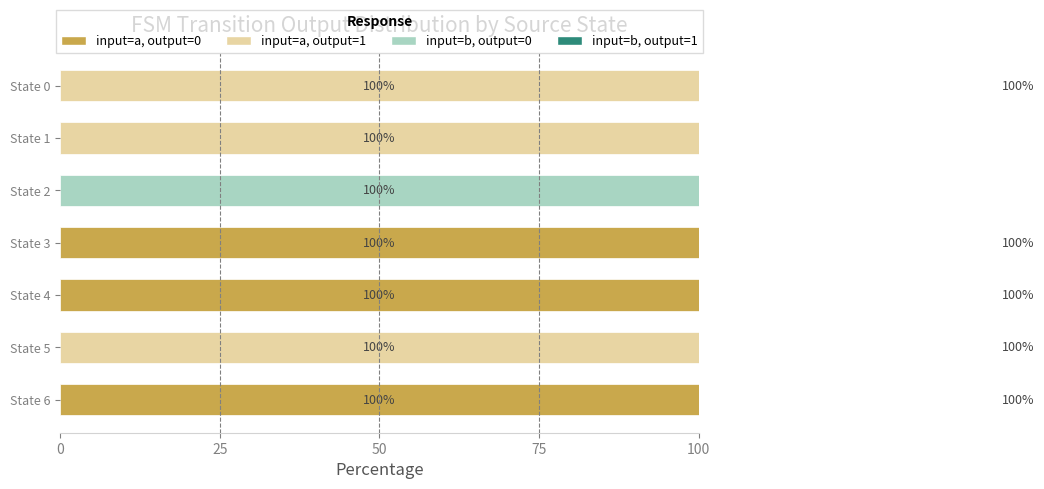

Which series has the largest total across all categories?

input=a, output=0